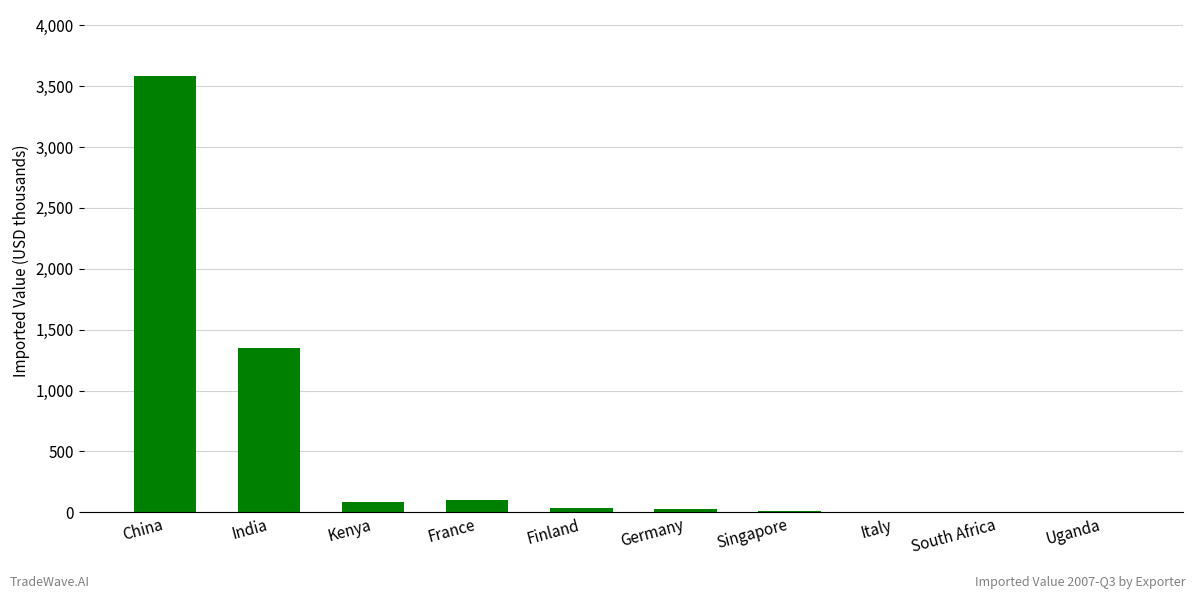

What is the sum of the values at Germany and Uganda?

26